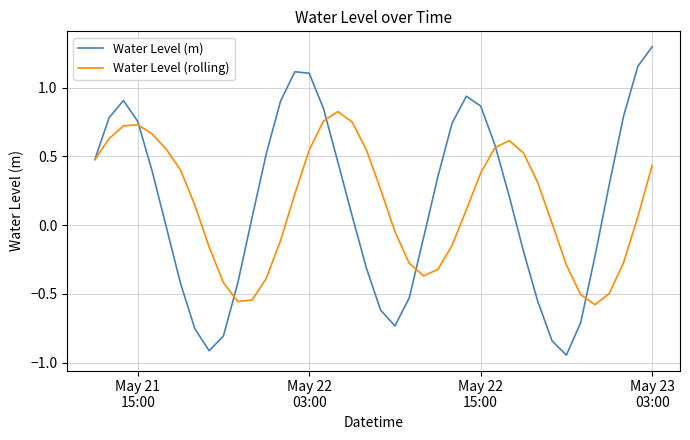

Rank the series by their maximum value, from highest to lowest.

Water Level (m), Water Level (rolling)